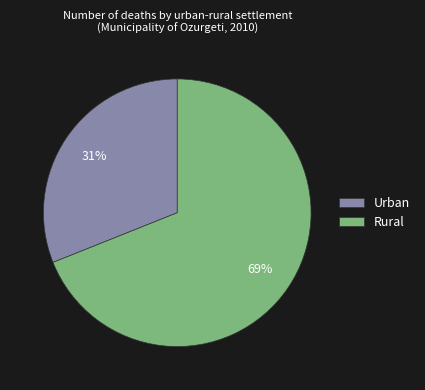

Does Urban represent more than half of the total?

No